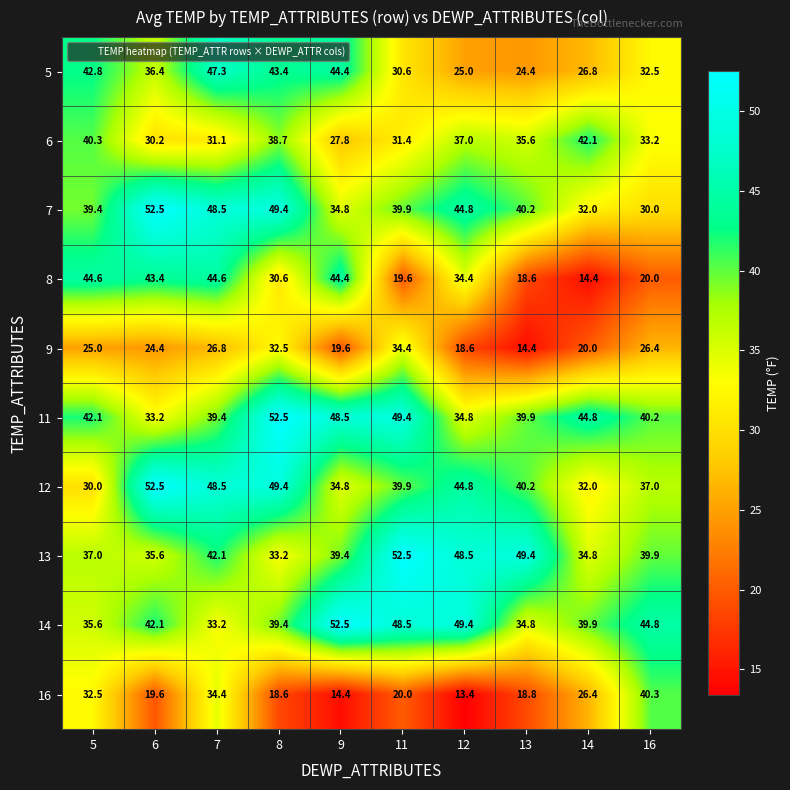

At which category does the chart reach its minimum across all series?

12